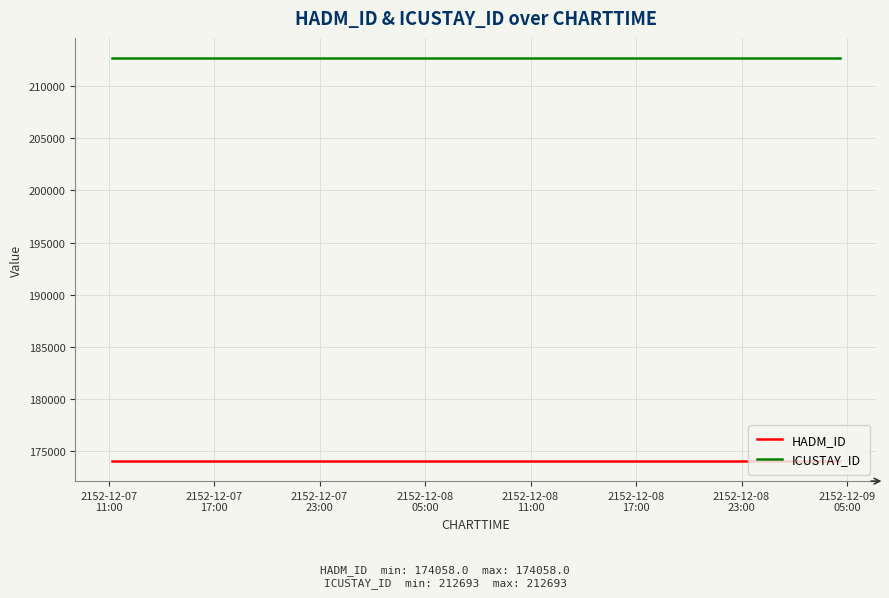

What is the sum of the HADM_ID values at 2152-12-08
05:00 and 2152-12-07
11:00?

348116